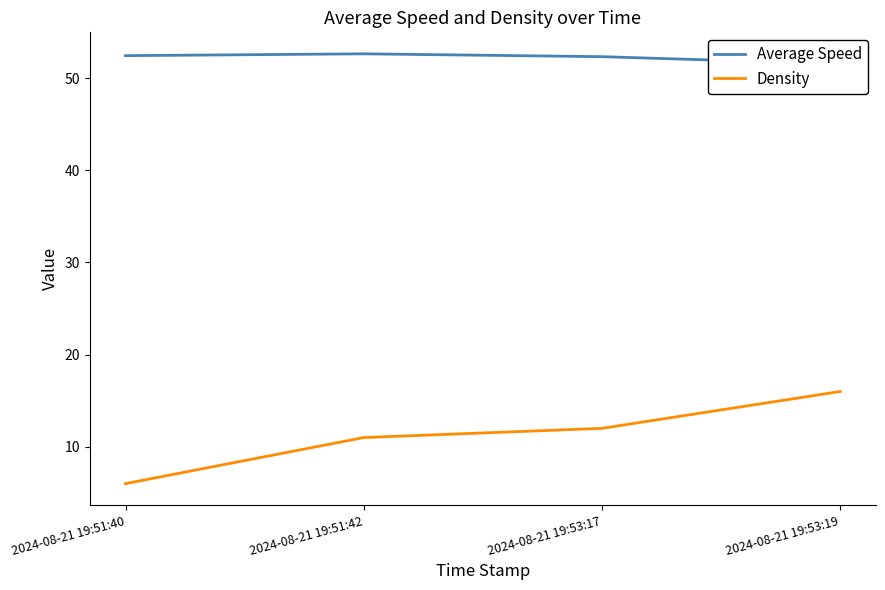

The value of Average Speed at 2024-08-21 19:51:40 is 52.4. True or false?

True